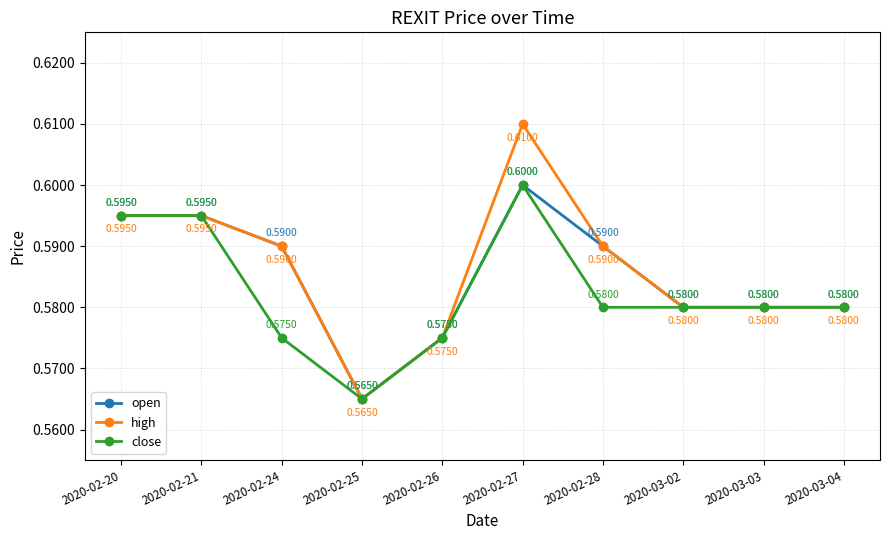

True or false: open has more than 2 interior local peaks.

False